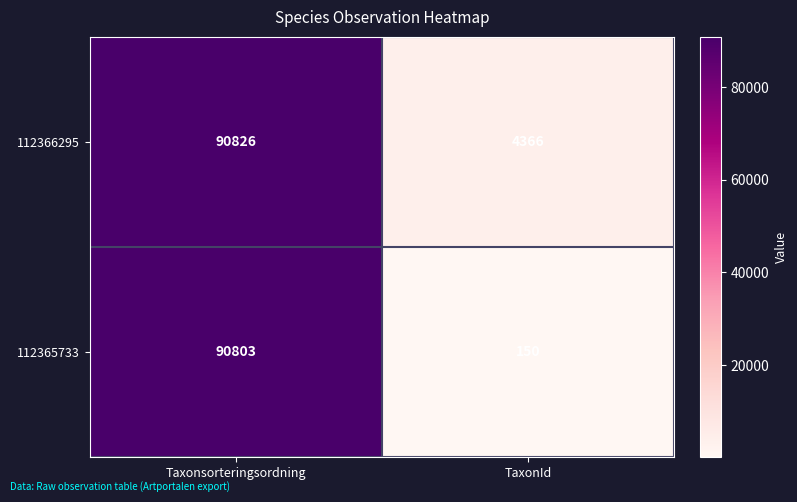

At how many categories does at least one series exceed 12811?

1